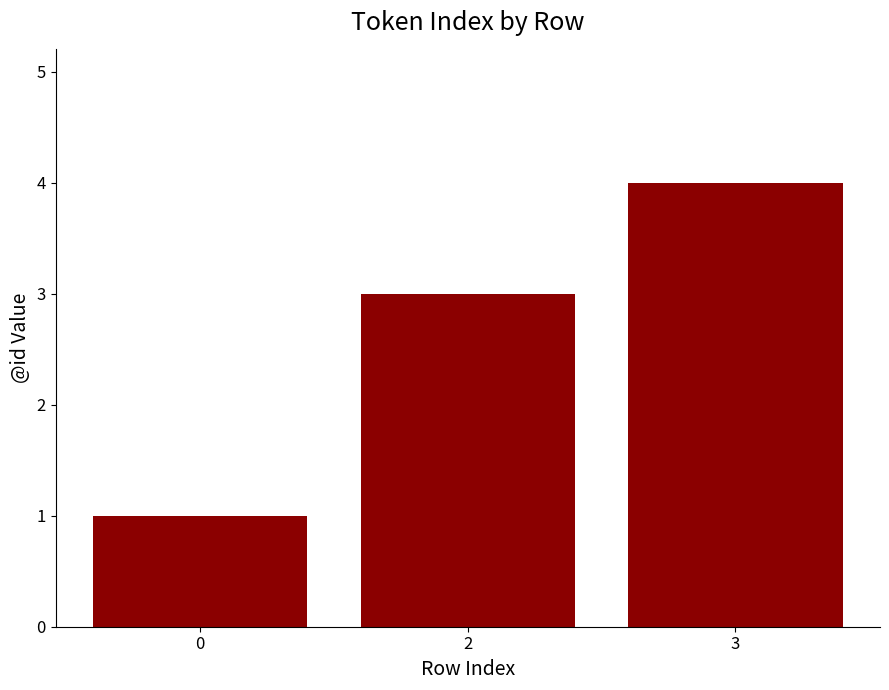

What is the change in value from 0 to 2?

+2